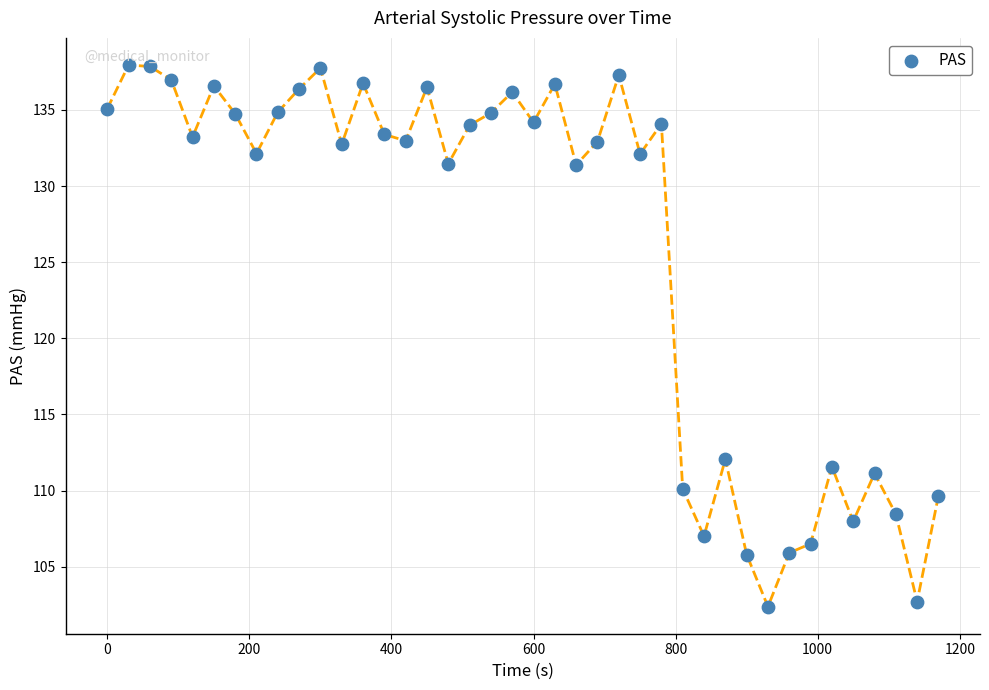

What Y value in the scatter plot is closest to 120?

112.1